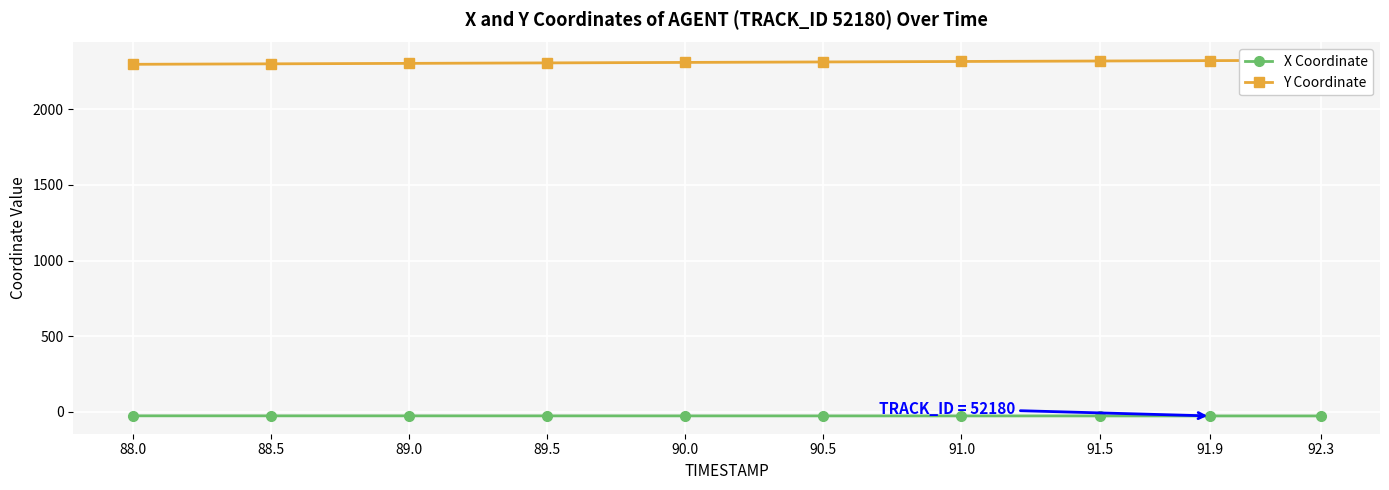

Reading left to right, transcribe all the data shown in this chart.

X Coordinate: -27.1	-27.2	-27.4	-27.5	-27.6	-27.6	-27.7	-27.8	-27.9	-28.0
Y Coordinate: 2297.8	2301.0	2304.1	2307.2	2310.3	2313.4	2316.6	2319.7	2322.2	2324.5